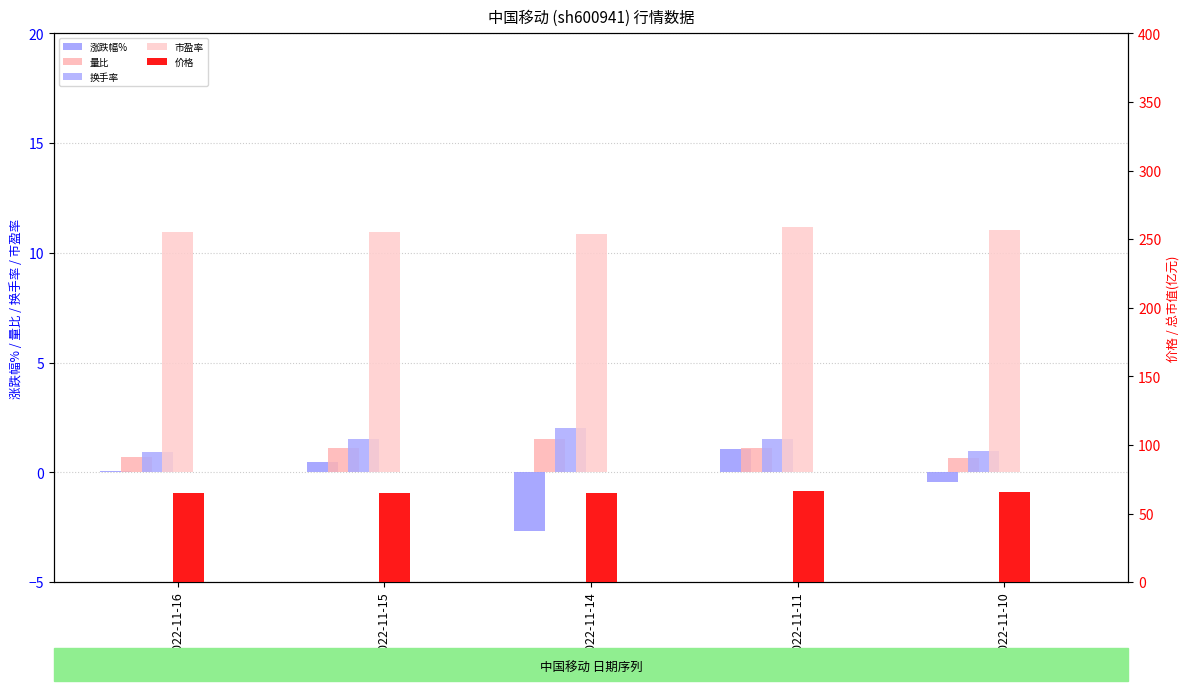

How many data points in 涨跌幅% are less than 0?

2